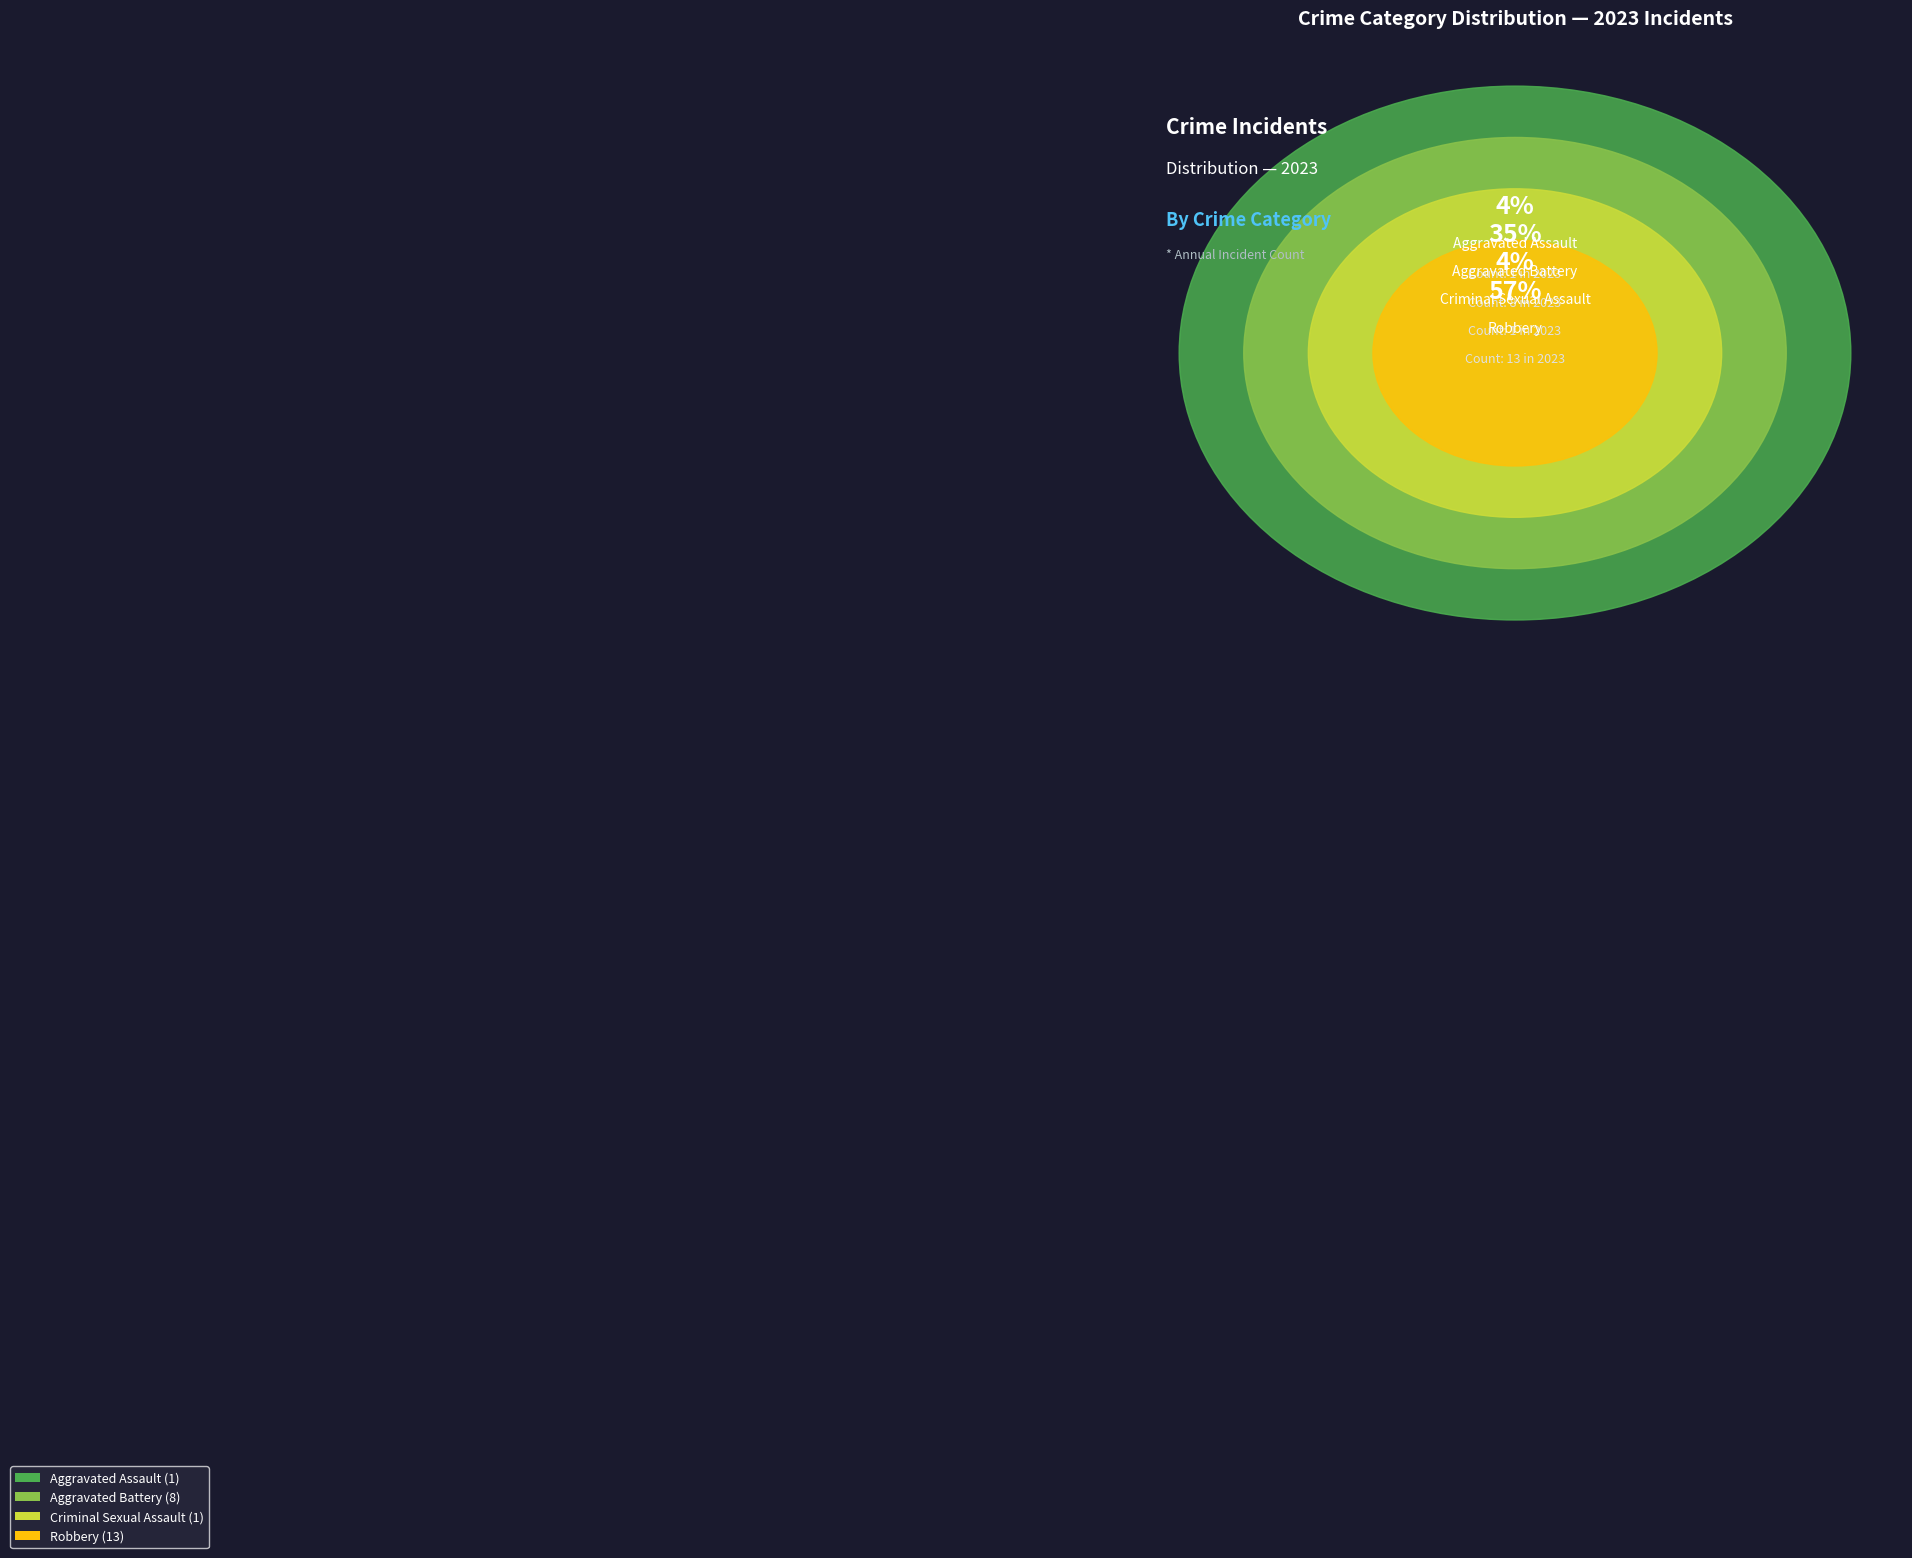

True or false: Robbery accounts for 57% of the total.

True